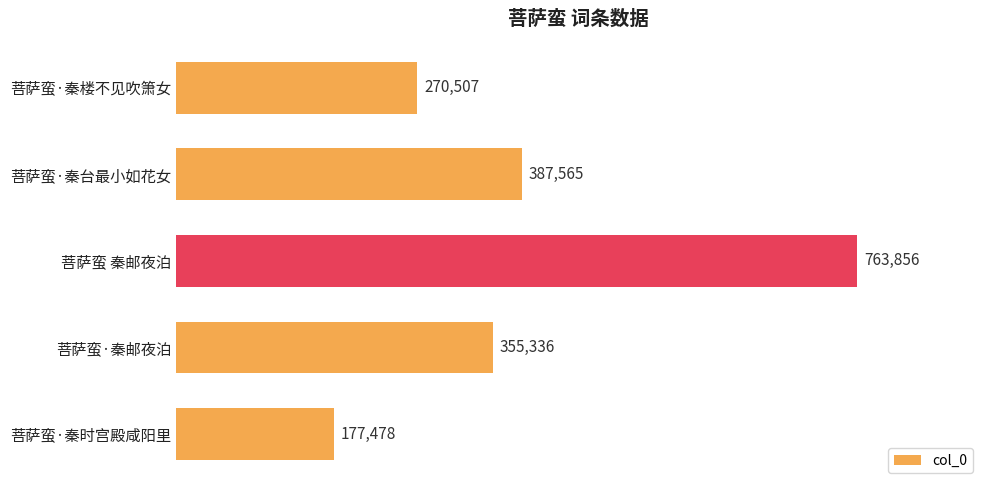

What is the change in value from 菩萨蛮·秦楼不见吹箫女 to 菩萨蛮 秦邮夜泊?

+493349